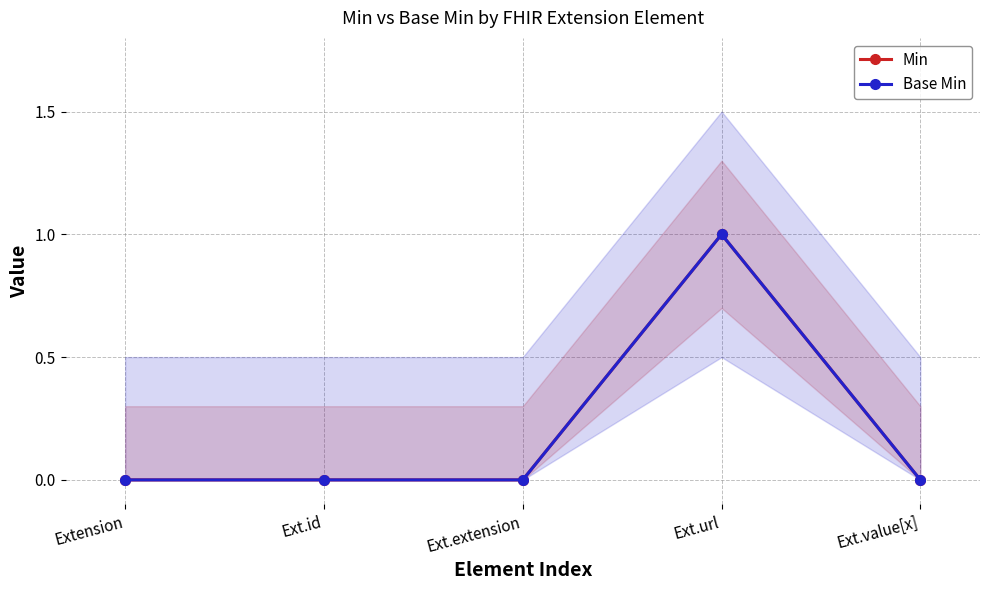

How many Base Min values are between 0 and 1?

5